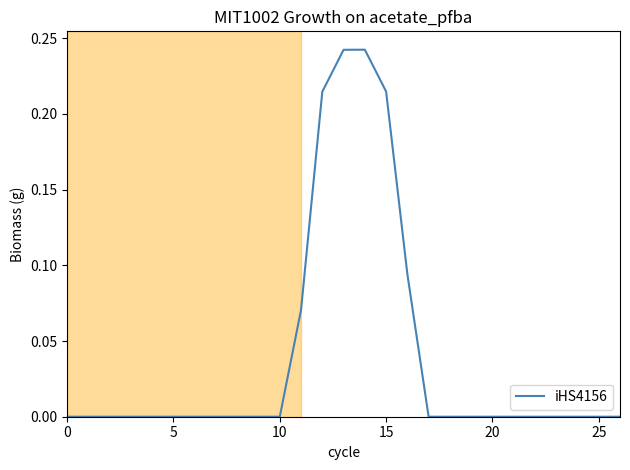

What is the label of the 4th point from the right?

23